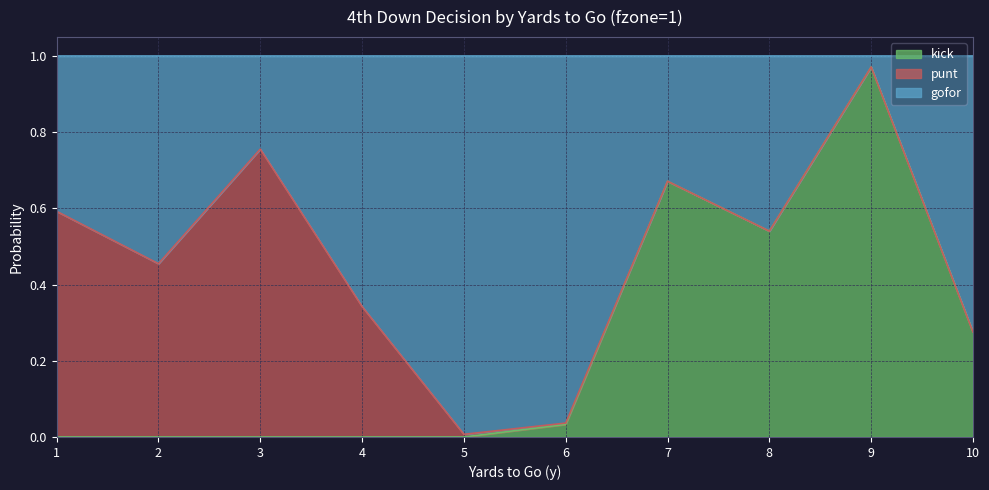

Which series changed the most between 5 and 7?

kick